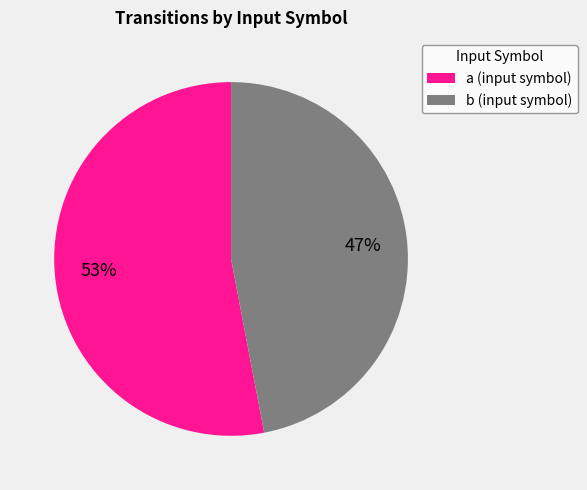

To the nearest percent, what is the combined percentage of a and b?

100%